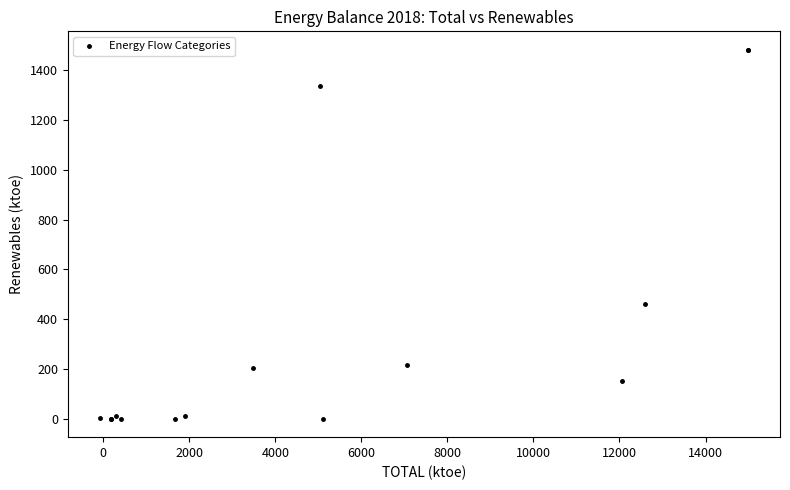

What Y value in the scatter plot is closest to 740?

461.1